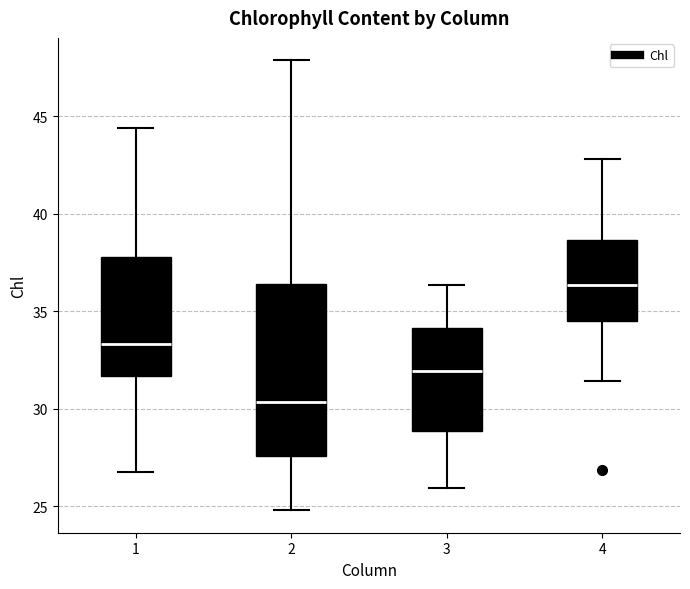

Which box is the tallest, from its lower edge to its upper edge?

2